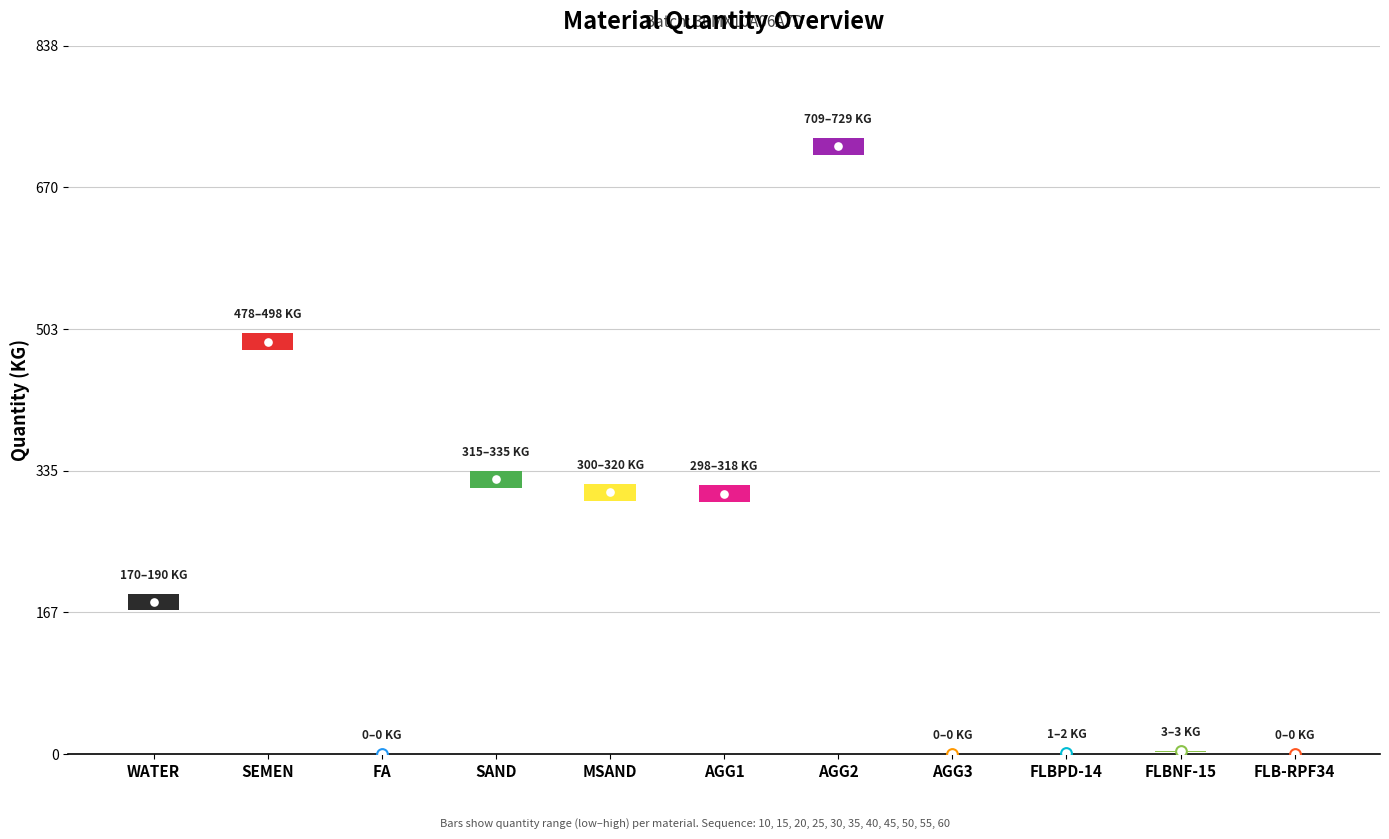

Which has a higher value, FLBPD-14 or AGG1?

AGG1